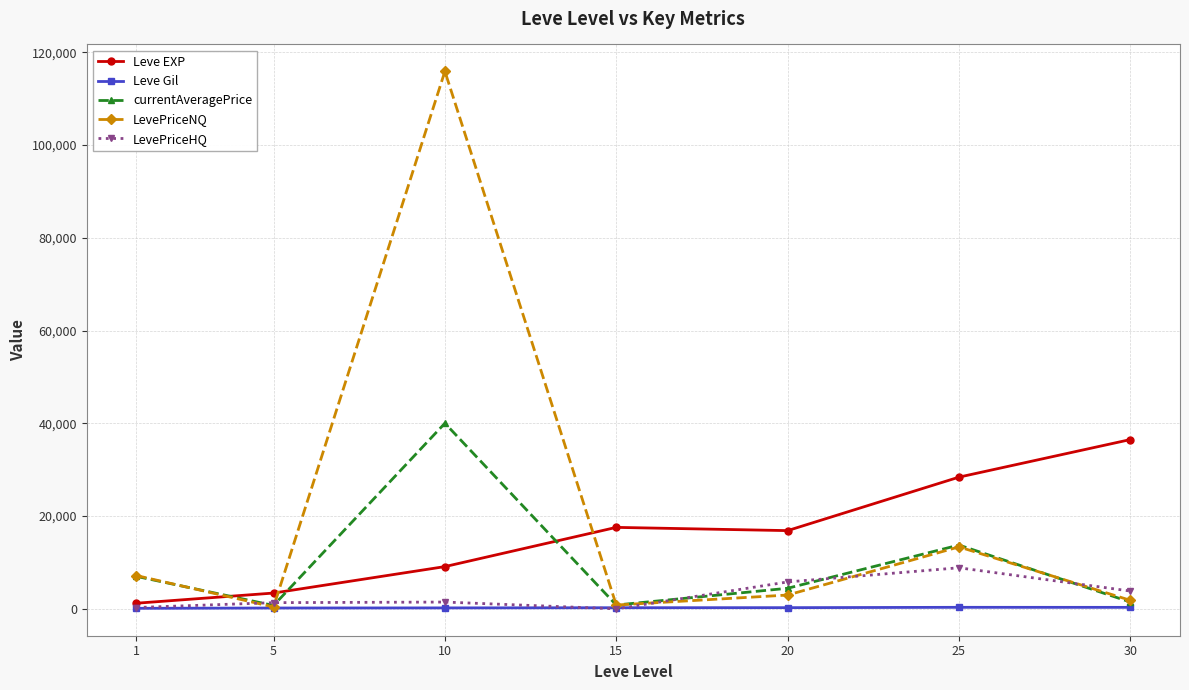

Does the chart display data point markers on the line(s)?

Yes